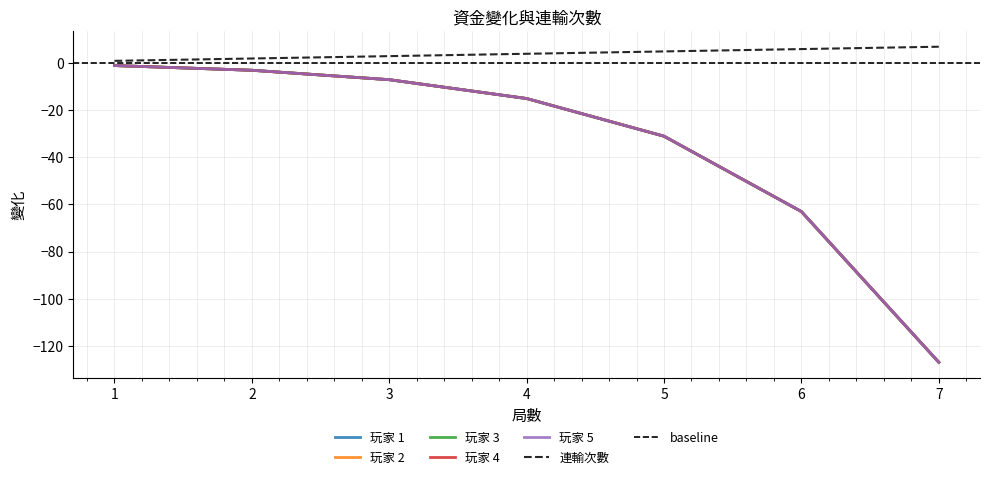

Rank the categories by 連輸次數 value from lowest to highest.

1, 2, 3, 4, 5, 6, 7